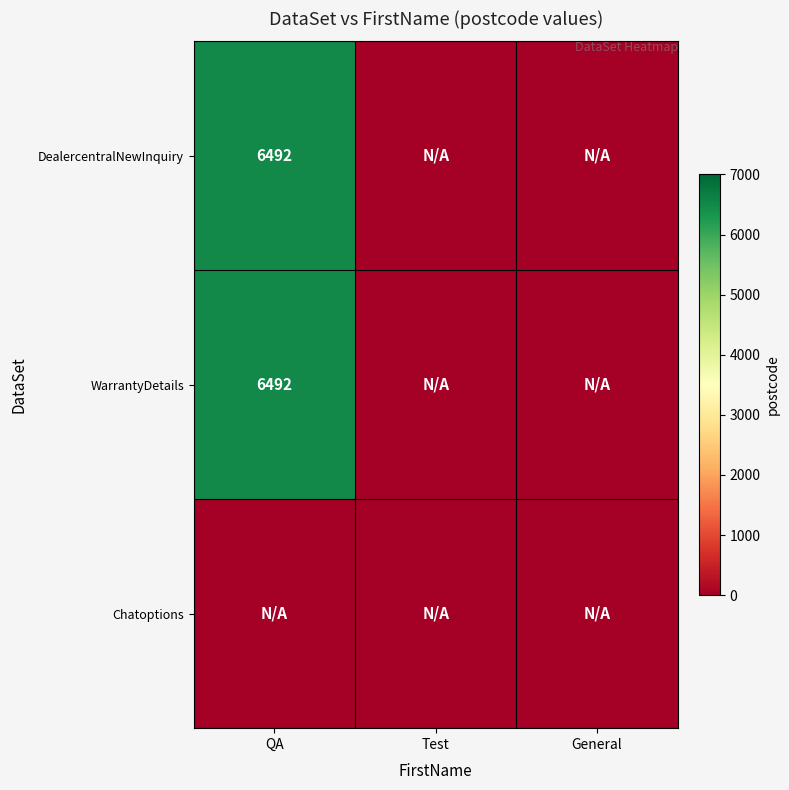

Count the number of data series in this chart.

3